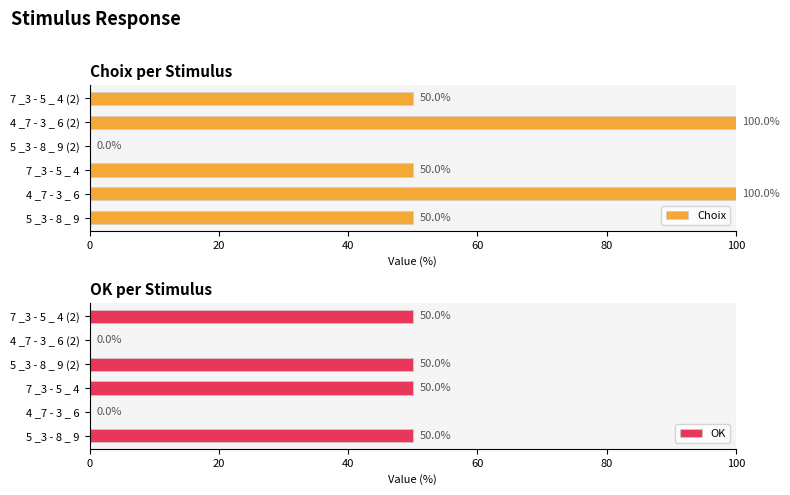

The value of OK at 4 _7 - 3 _ 6 (2) is 0. True or false?

True